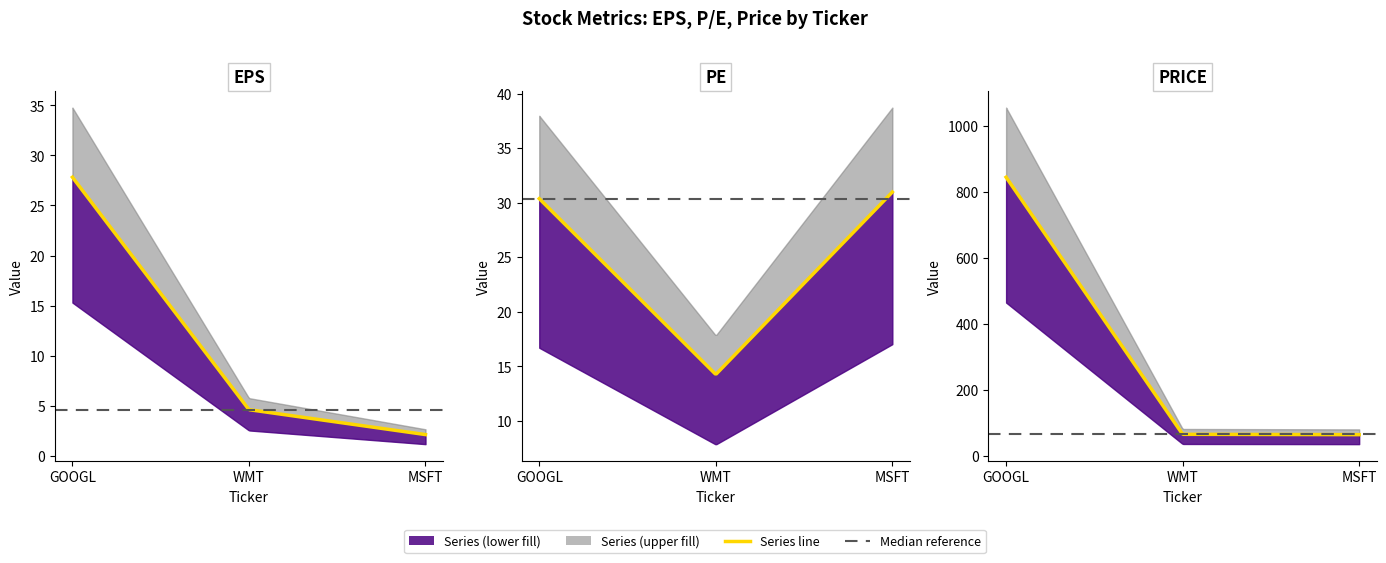

Which series has the widest spread of values?

price